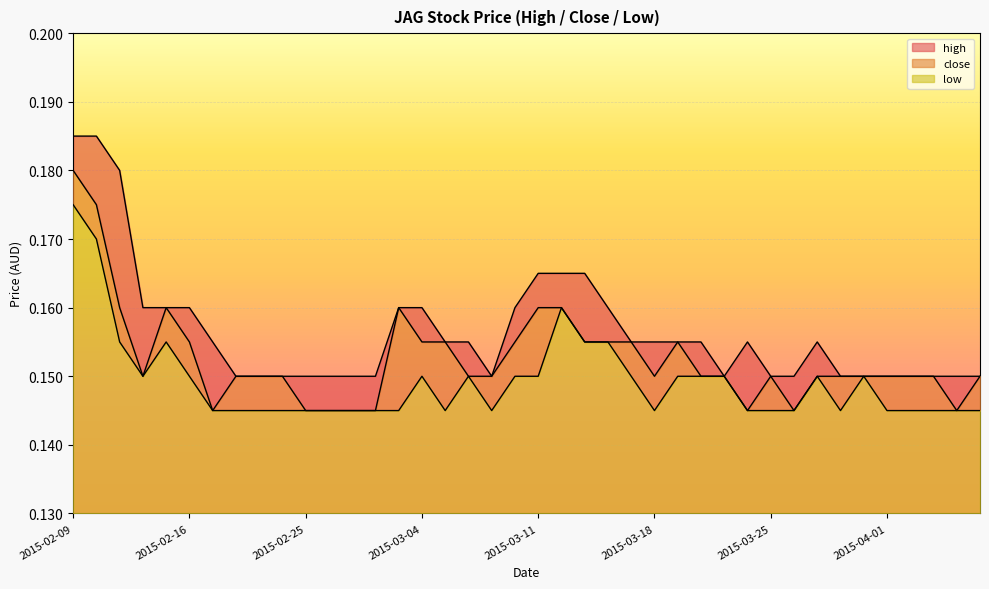

What is the lowest value of the close series?

0.1